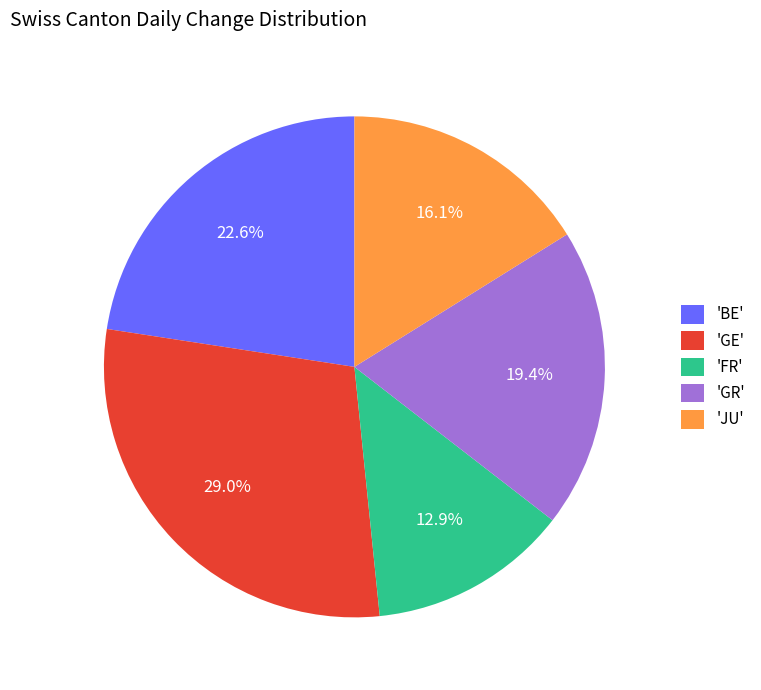

Is there any slice that represents more than half of the pie?

No